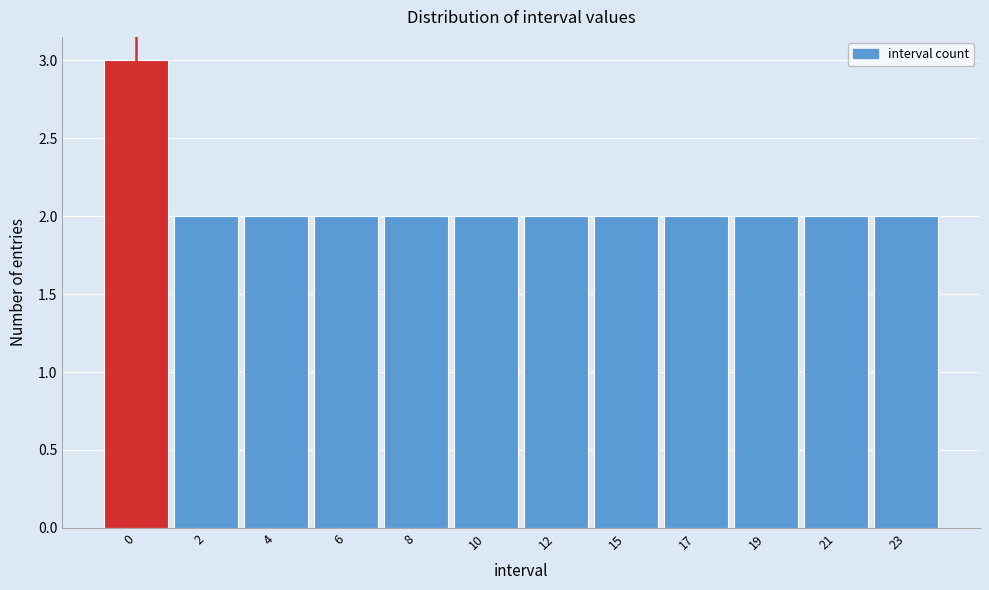

Reading left to right, extract all data points from this chart.

3	2	2	2	2	2	2	2	2	2	2	2